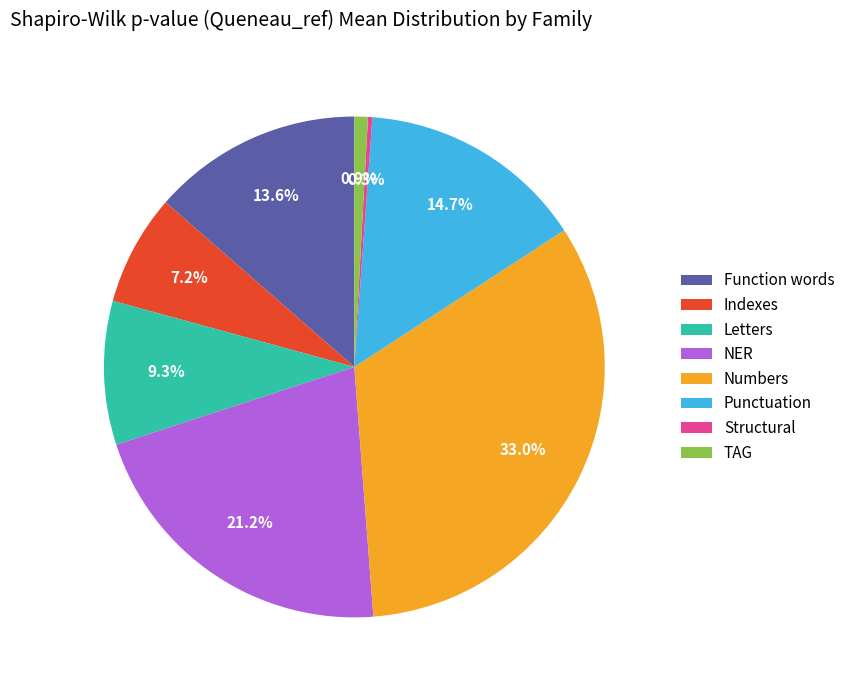

To the nearest percent, what portion does Numbers represent?

33%